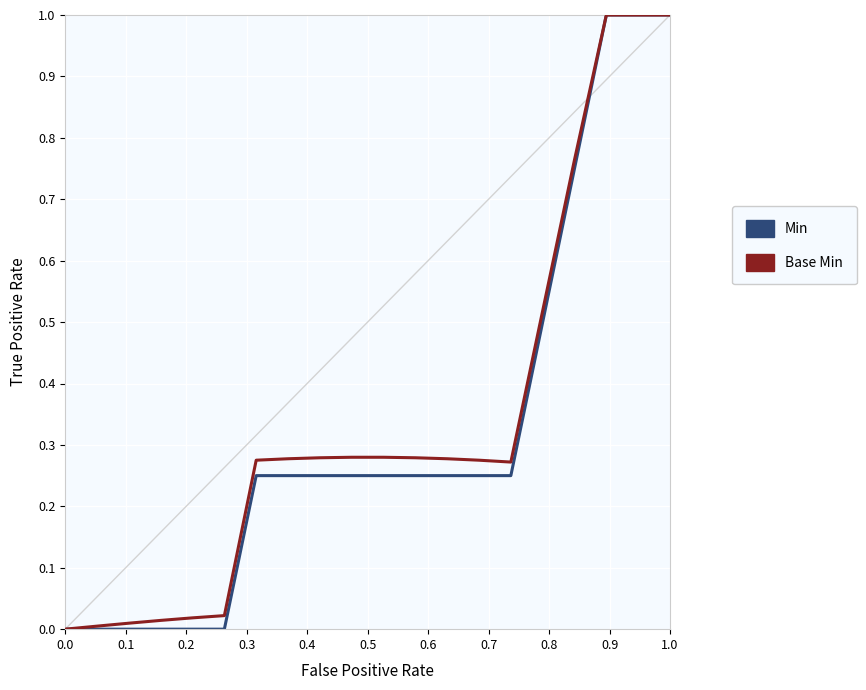

Is this an area chart (filled region under the line)?

No